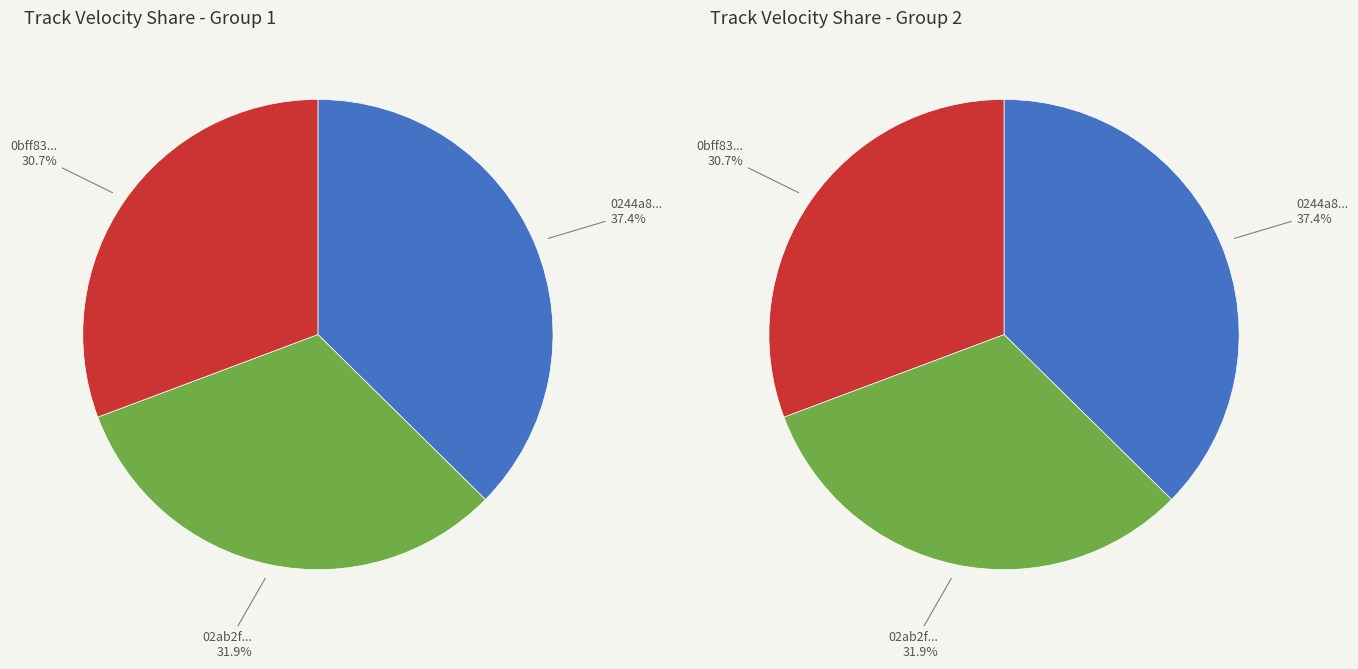

Is there any slice that represents more than half of the pie?

No